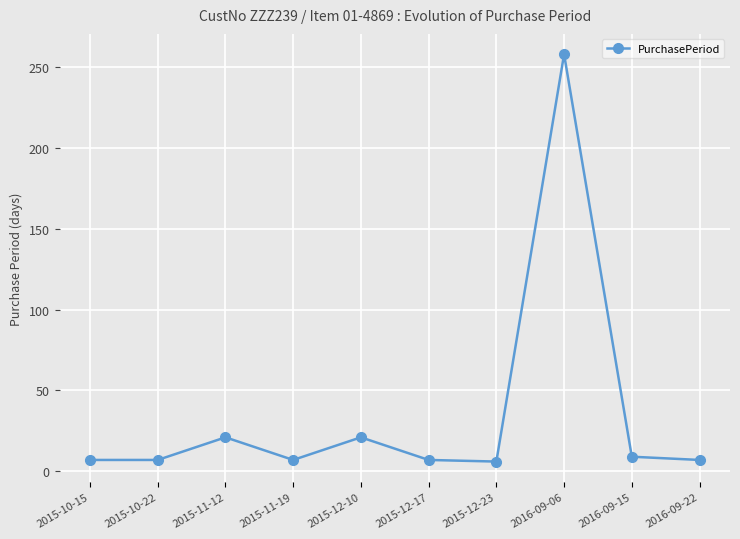

What is the value of the 3rd point from the left?

21